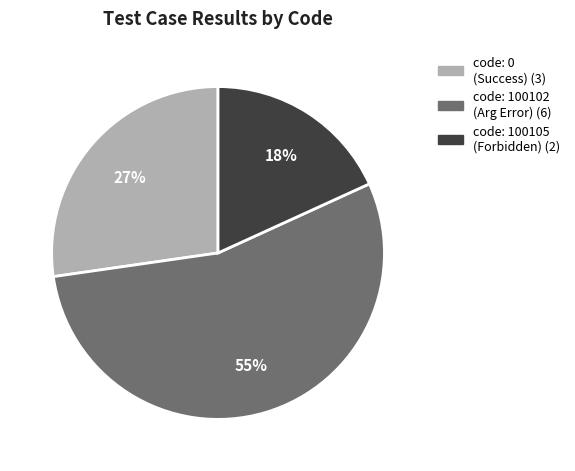

How many slices are in this pie chart?

3